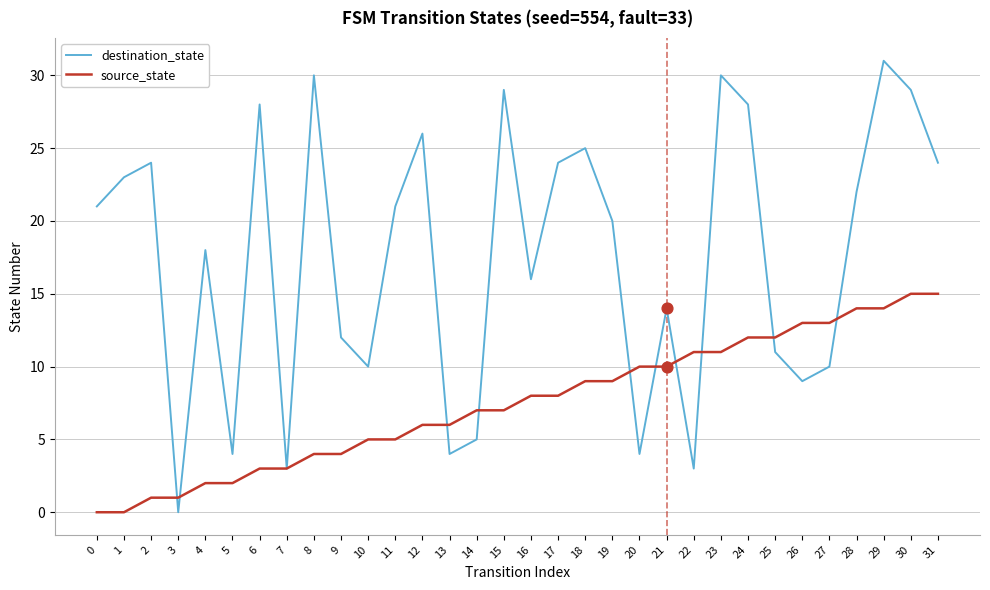

Is the value of source_state at 13 greater than the value of destination_state at 21?

No